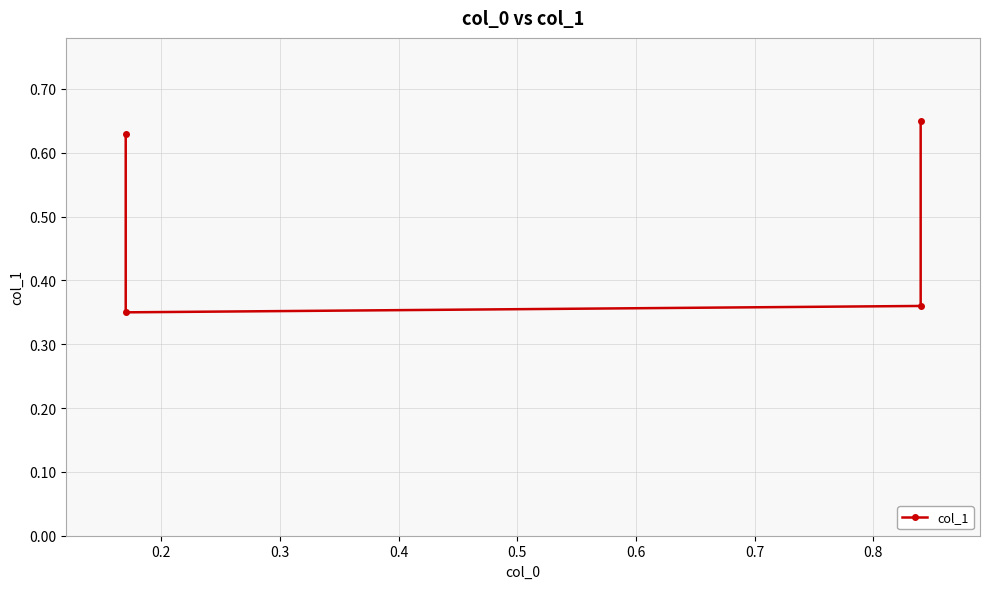

How many points are lower than both their immediate neighbors (excluding endpoints)?

1